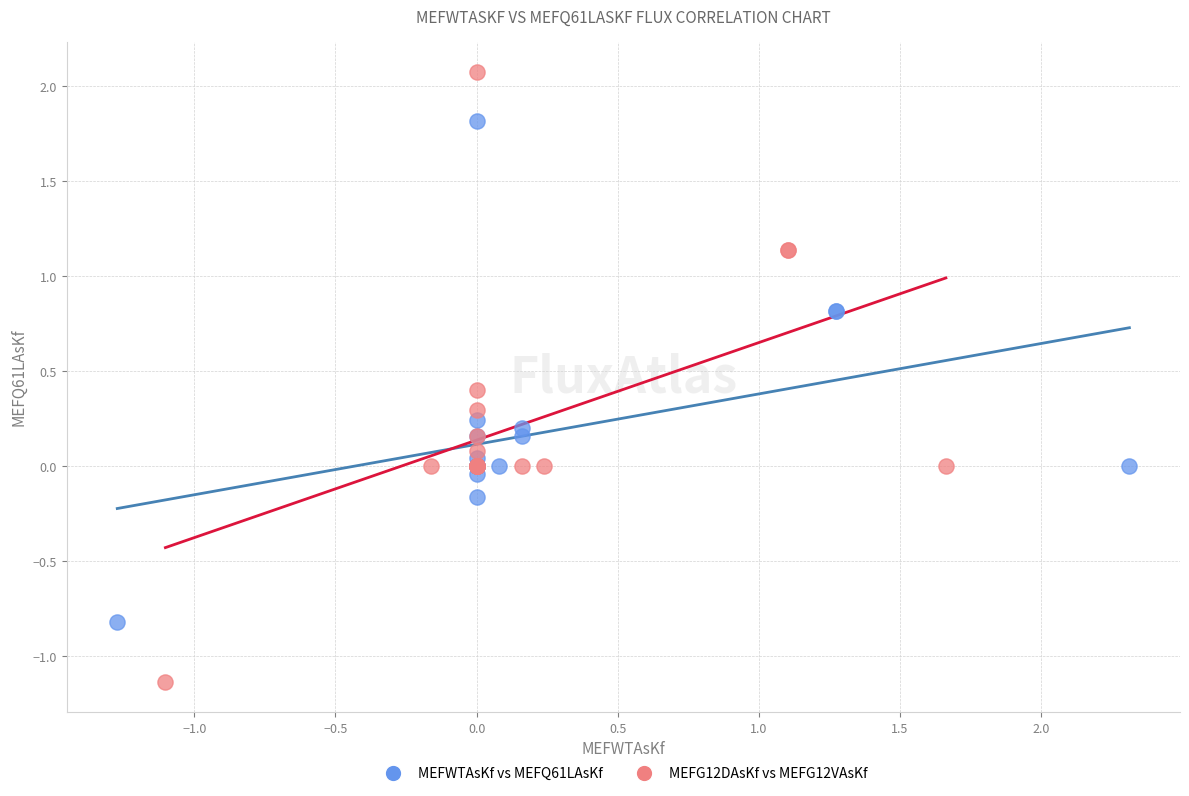

Which series reaches the minimum Y coordinate?

MEFG12DAsKf vs MEFG12VAsKf